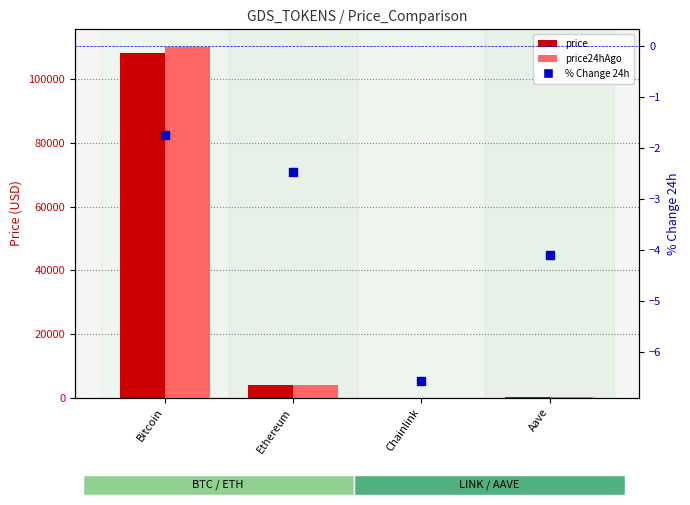

Which series has the widest spread of Y values?

price24hAgo